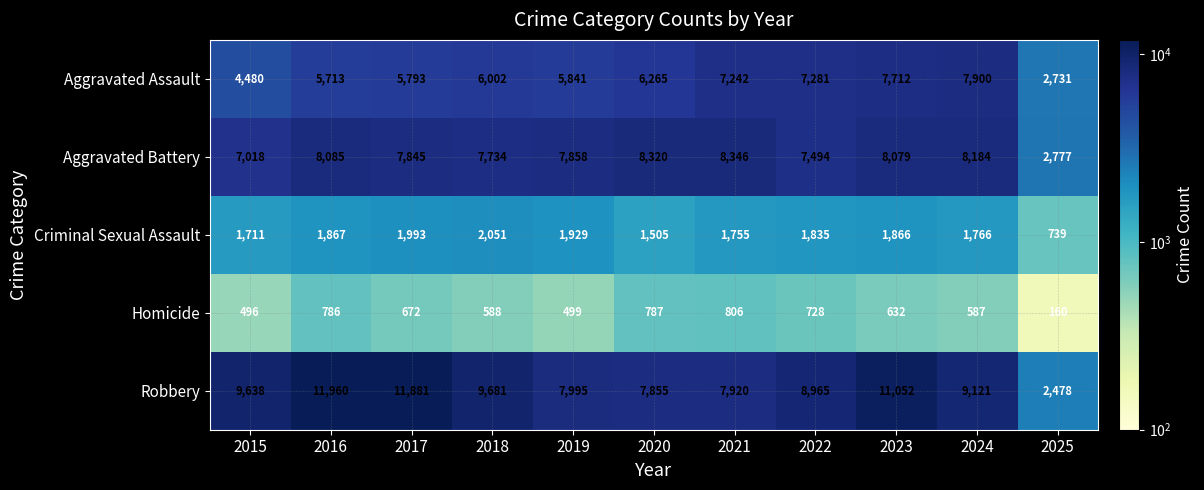

Count the number of data series in this chart.

5